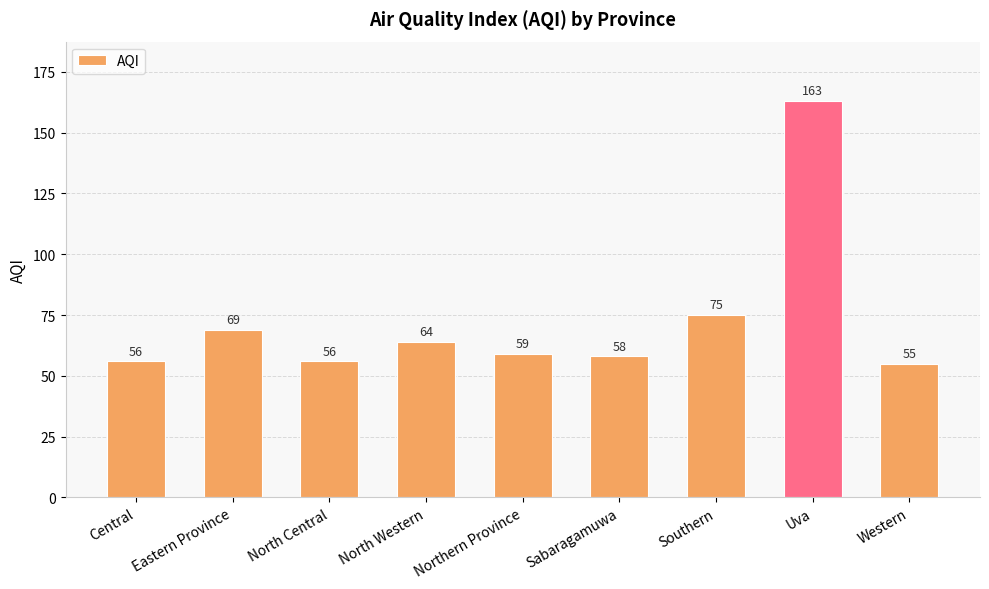

What is the label of the 6th bar from the right?

North Western